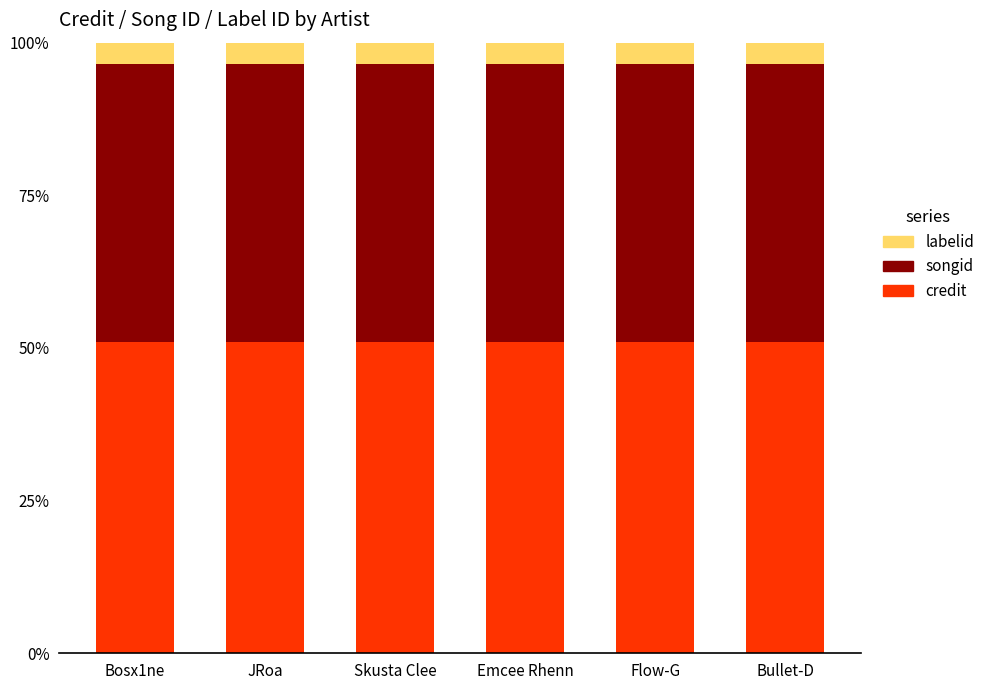

What is the total value across all series at Emcee Rhenn?

100.0